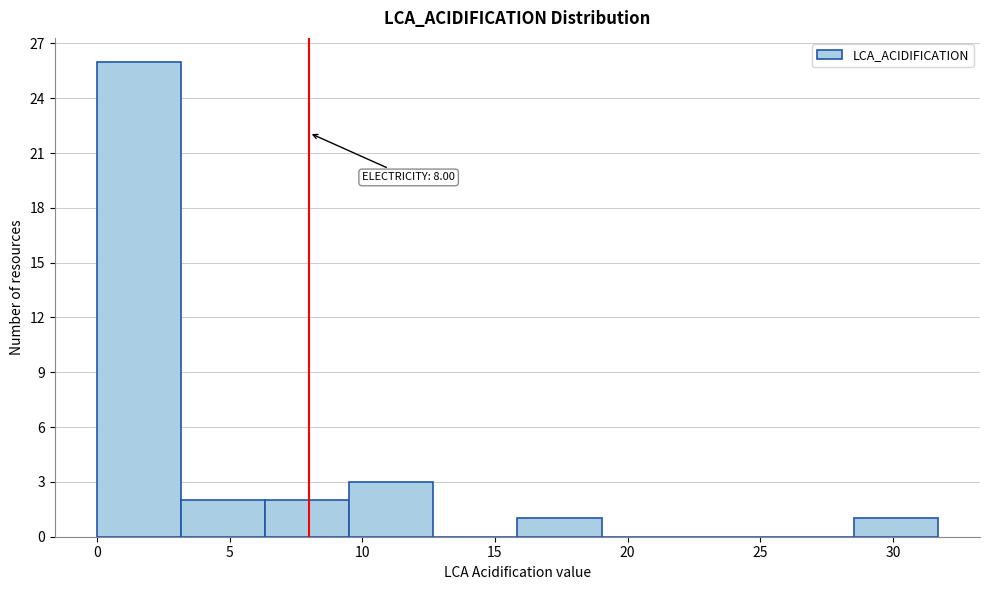

Which range on the x-axis has the tallest bar?

0.0 to 3.0